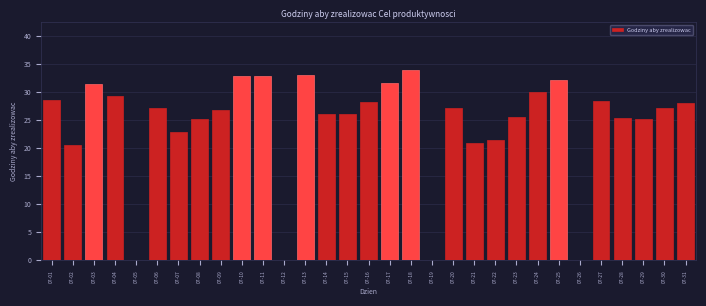

The value at 07-12 is 19.7. True or false?

False